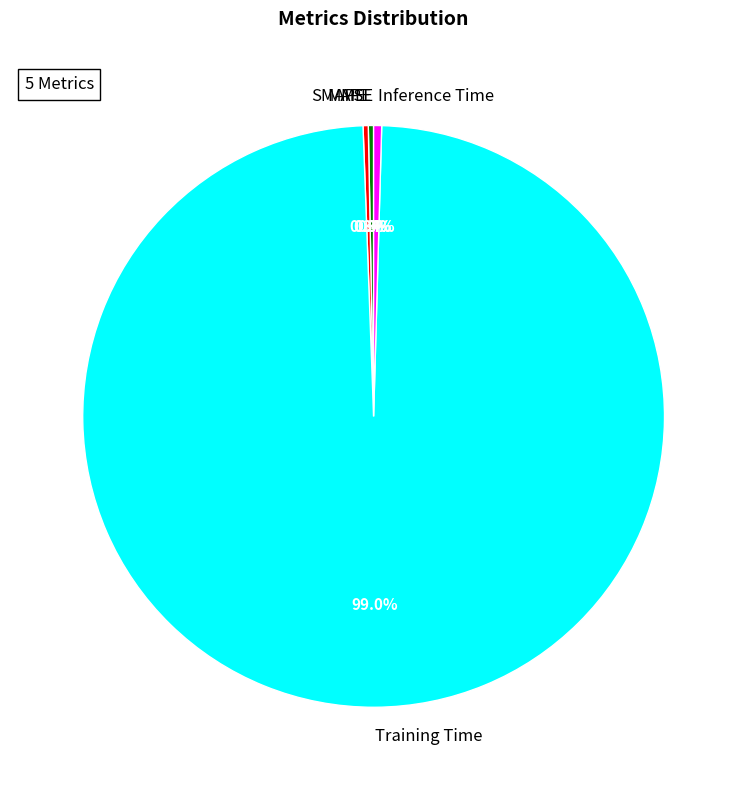

Does SMAPE account for over 50% of the chart?

No